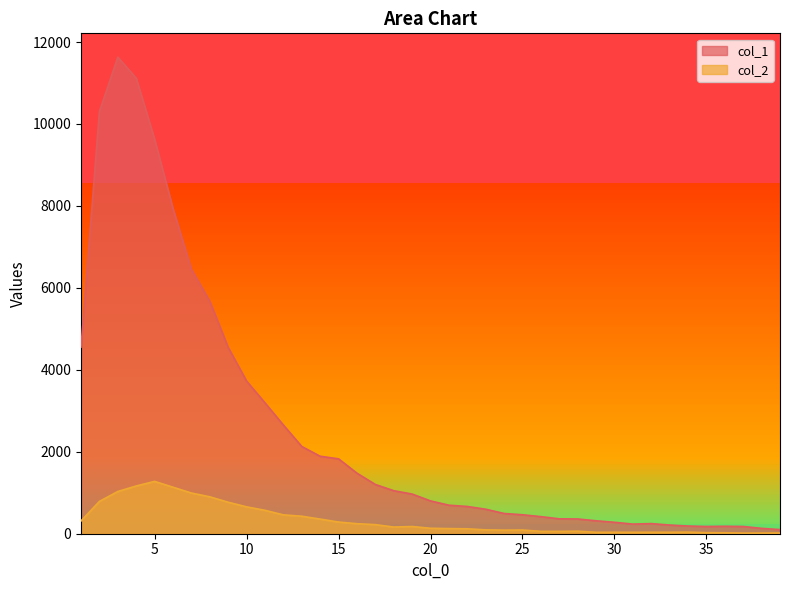

How many distinct data groups are displayed?

2